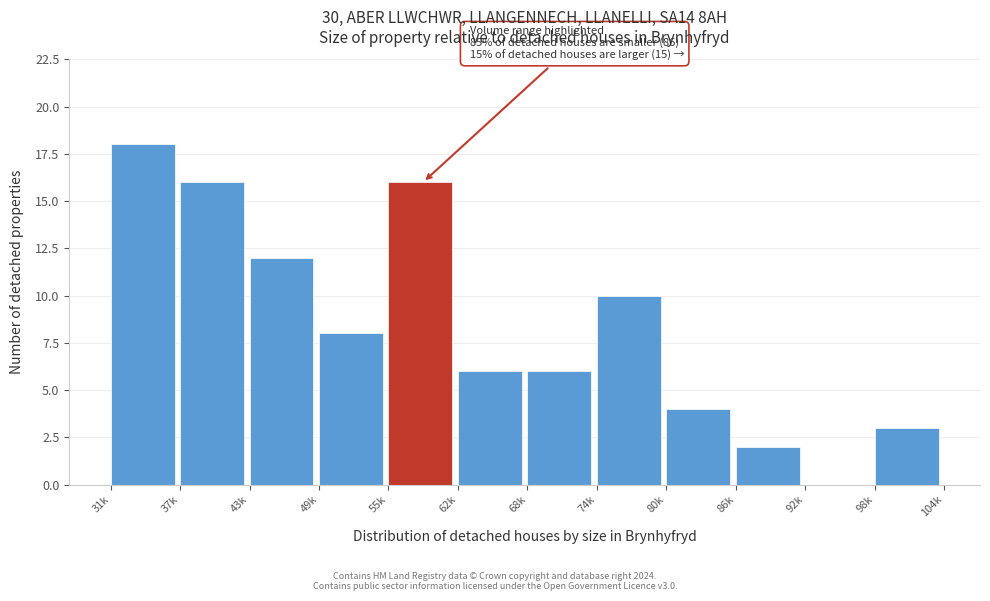

Reading left to right, transcribe all the data shown in this chart.

31k=18	37k=16	43k=12	49k=8	55k=16	62k=6	68k=6	74k=10	80k=4	86k=2	92k=0	98k=3